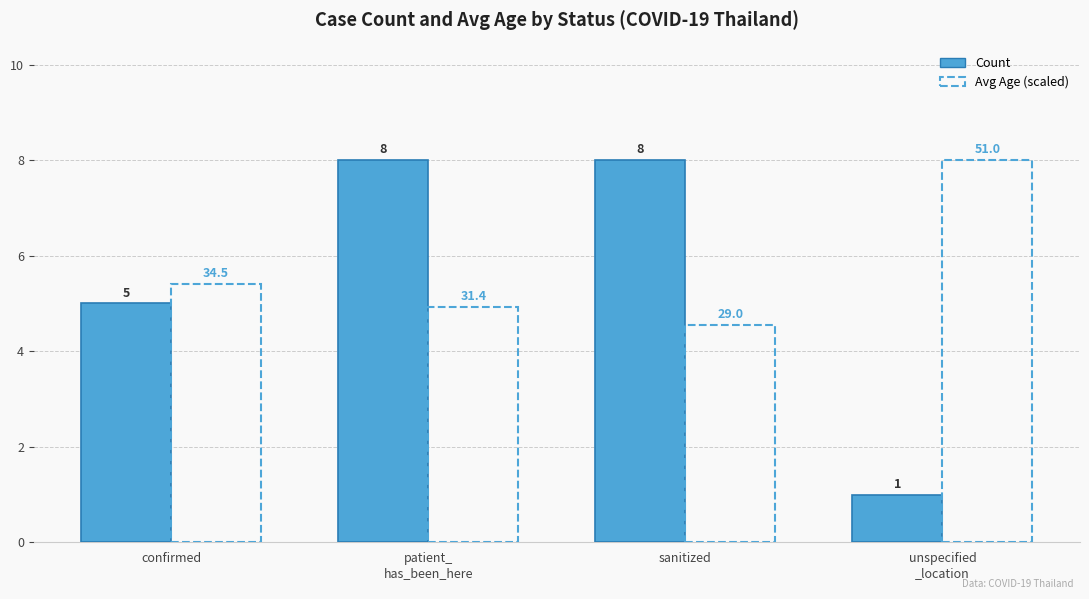

Which series has the largest range (max minus min)?

Count